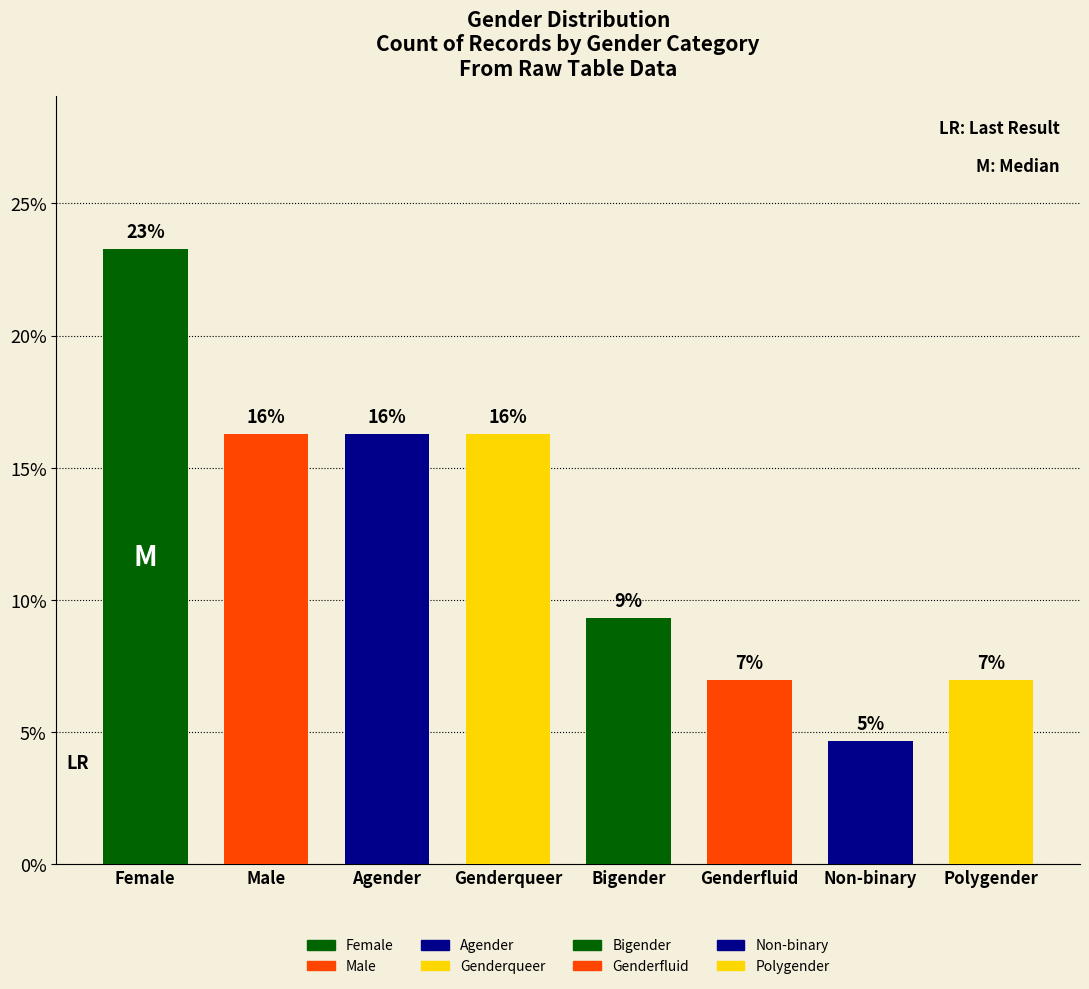

How many bars are there in total?

8